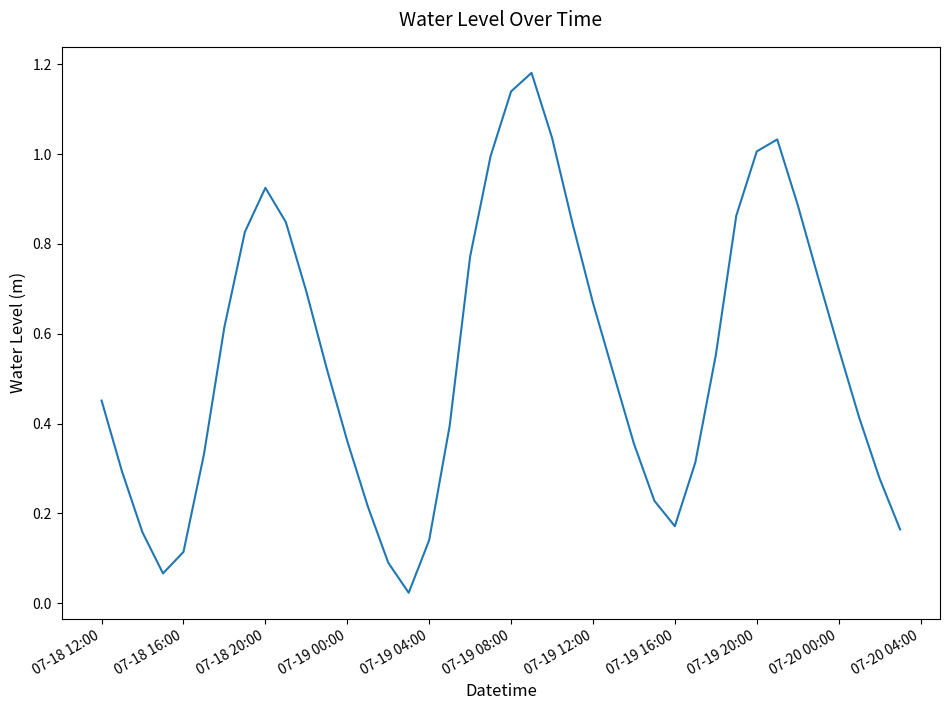

Between 07-19 08:00 and 07-18 16:00, which is larger?

07-19 08:00